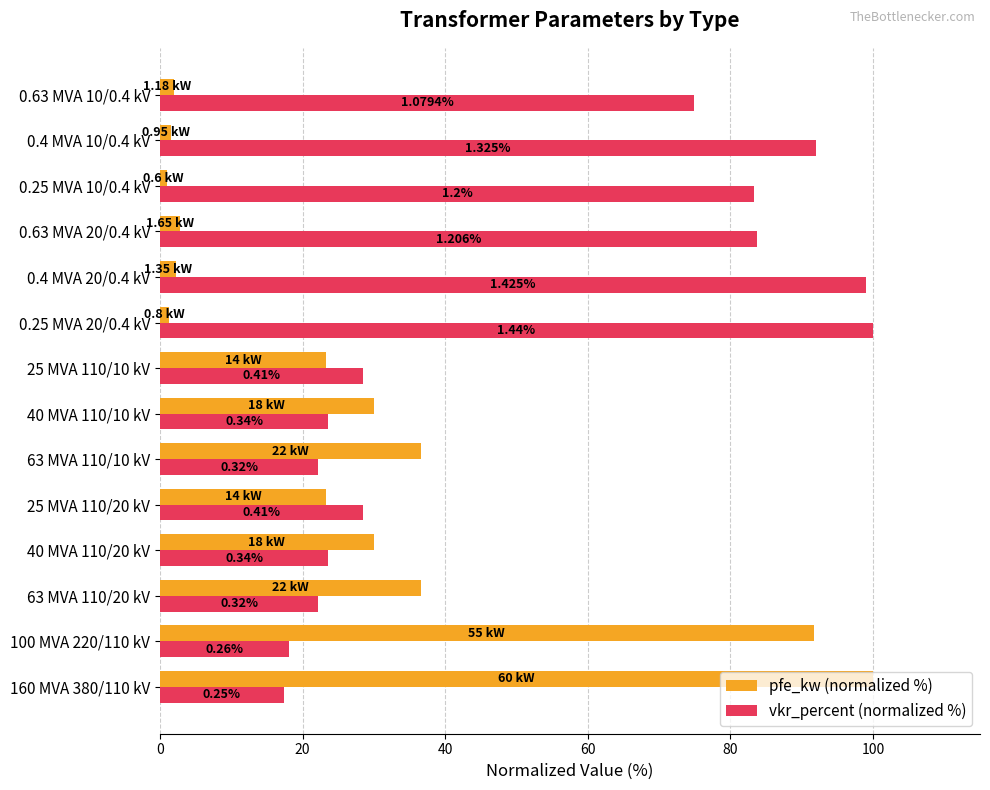

What are all the series names shown in the legend?

pfe_kw (normalized %), vkr_percent (normalized %)